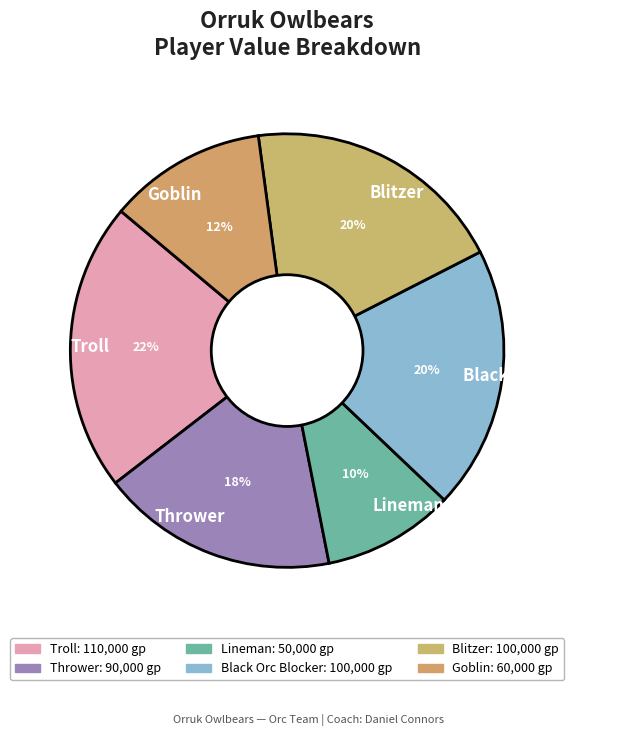

Count the number of slices in the pie.

6